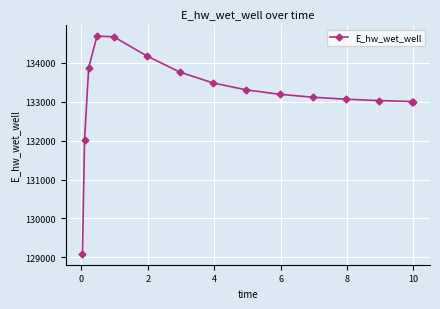

What is the average value?

133163.3